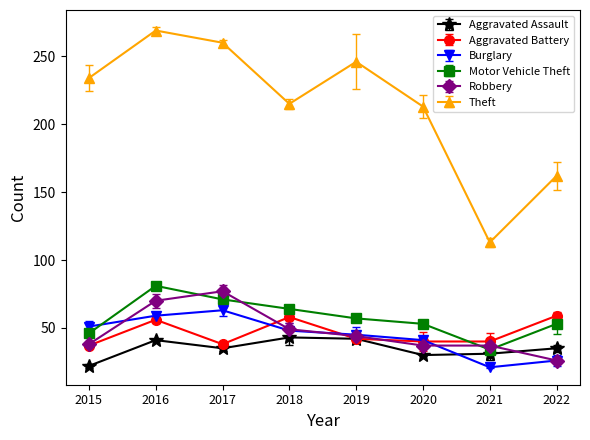

At how many categories does at least one series exceed 87?

8